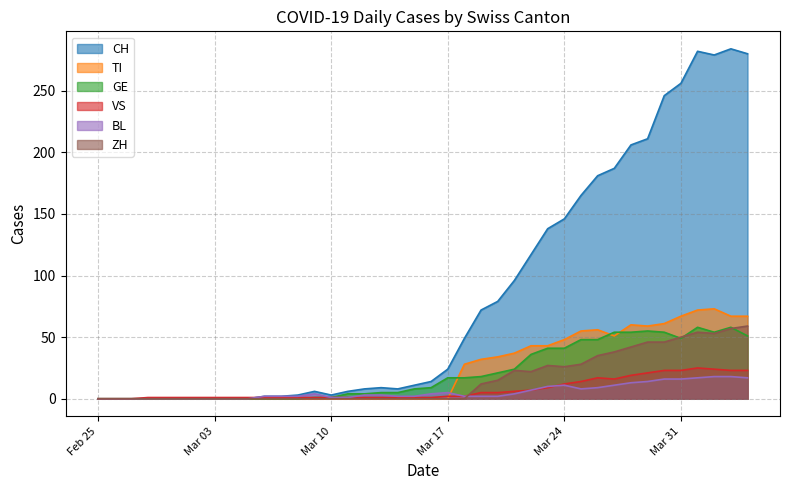

How many lines are shown in the chart?

6